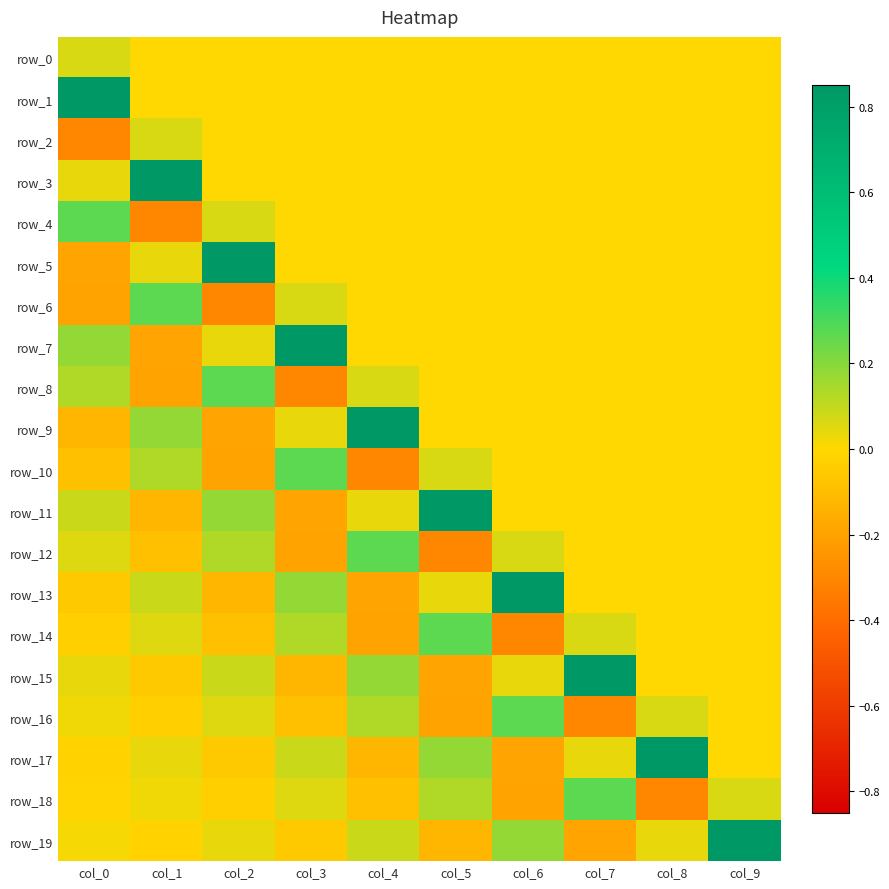

What is the difference between the row_8 values at col_9 and col_2?

0.3